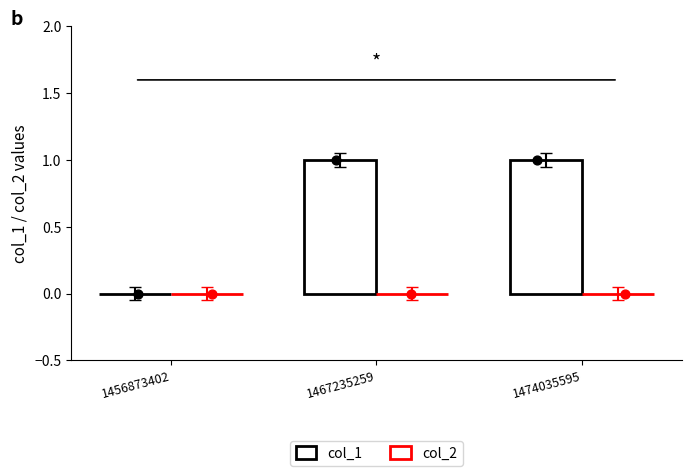

Which series has the largest Y range (max minus min)?

col_1